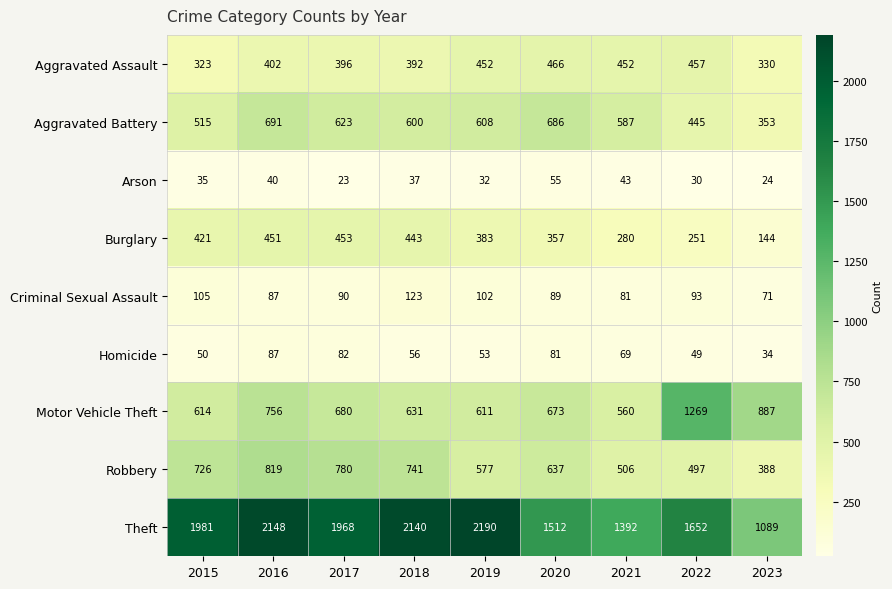

The Motor Vehicle Theft series shows 887 at 2023. True or false?

True